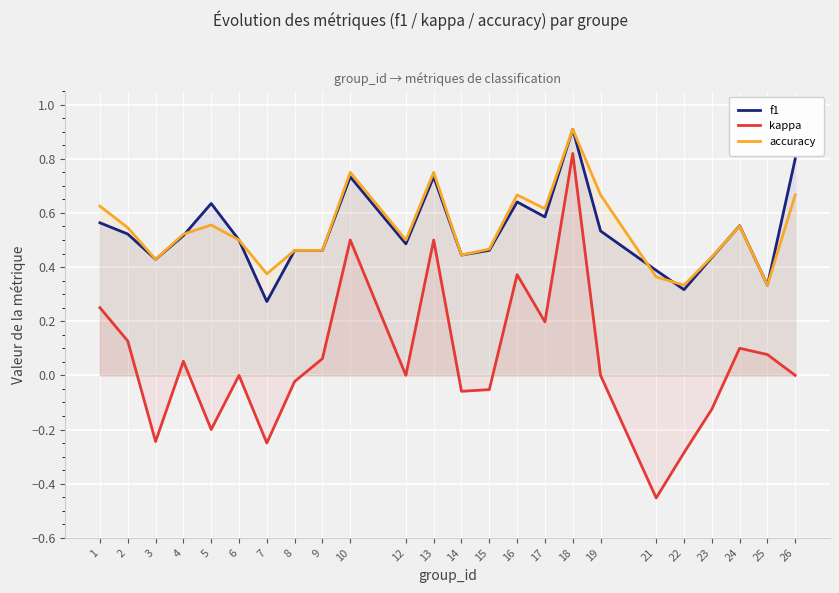

How many lines are shown in the chart?

3